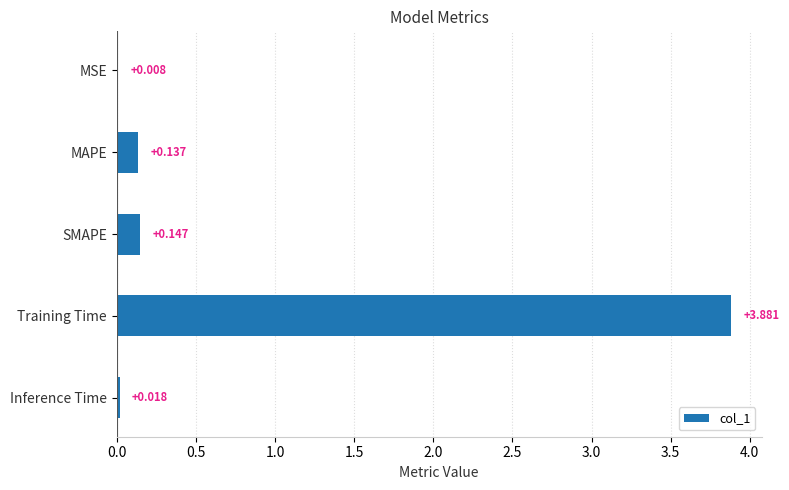

Which category has the highest value across all series?

Training Time